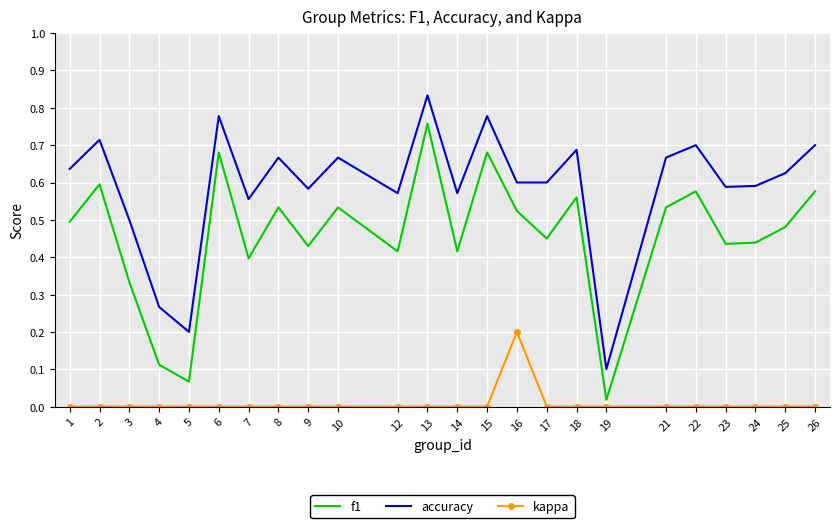

True or false: accuracy has a value of 0.1 at 19.

True